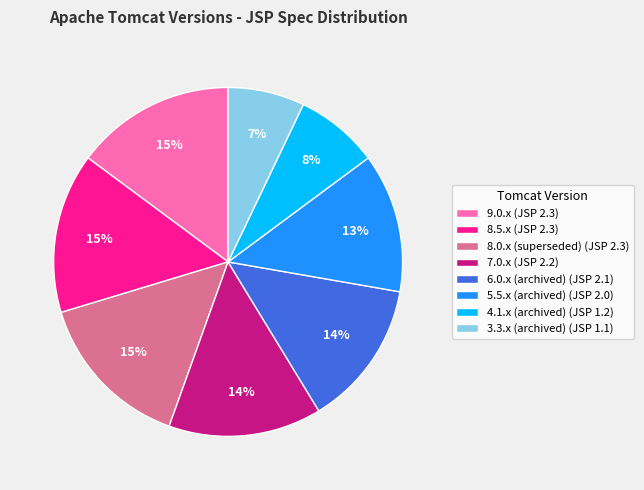

To the nearest percent, what is the average slice percentage?

12%